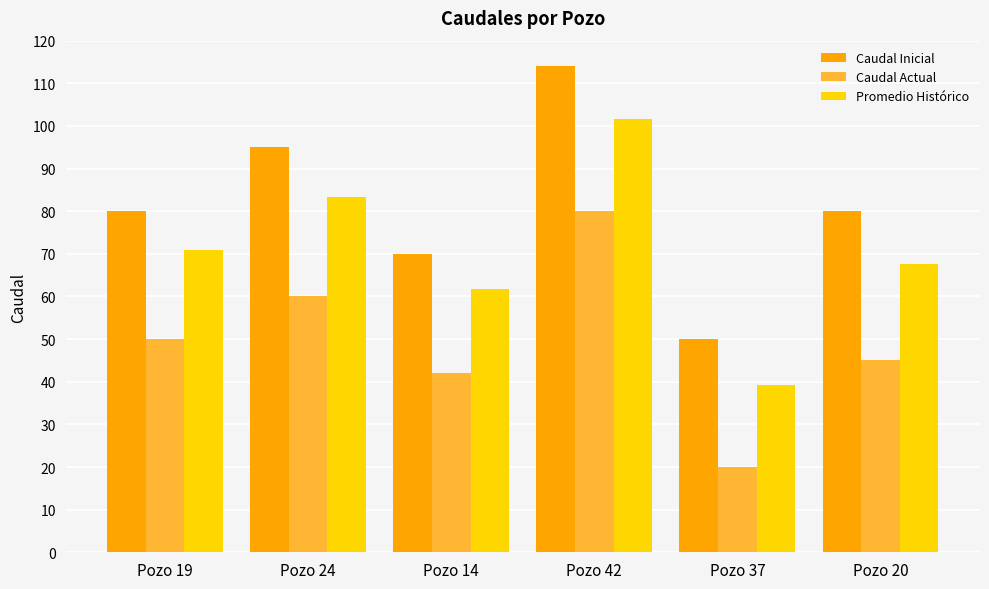

What are all the series names shown in the legend?

Caudal Inicial, Caudal Actual, Promedio Histórico